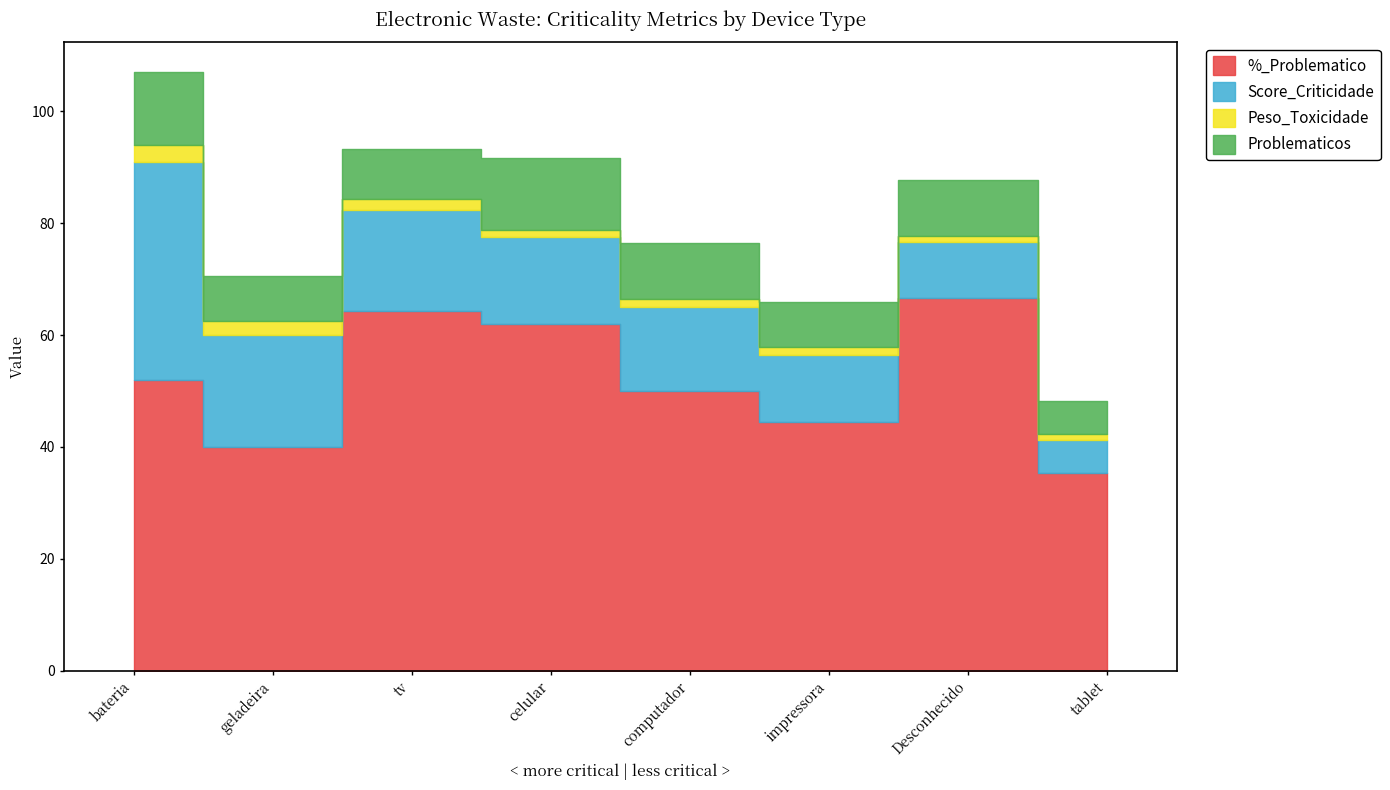

How many values in the %_Problematico series exceed 52?

3